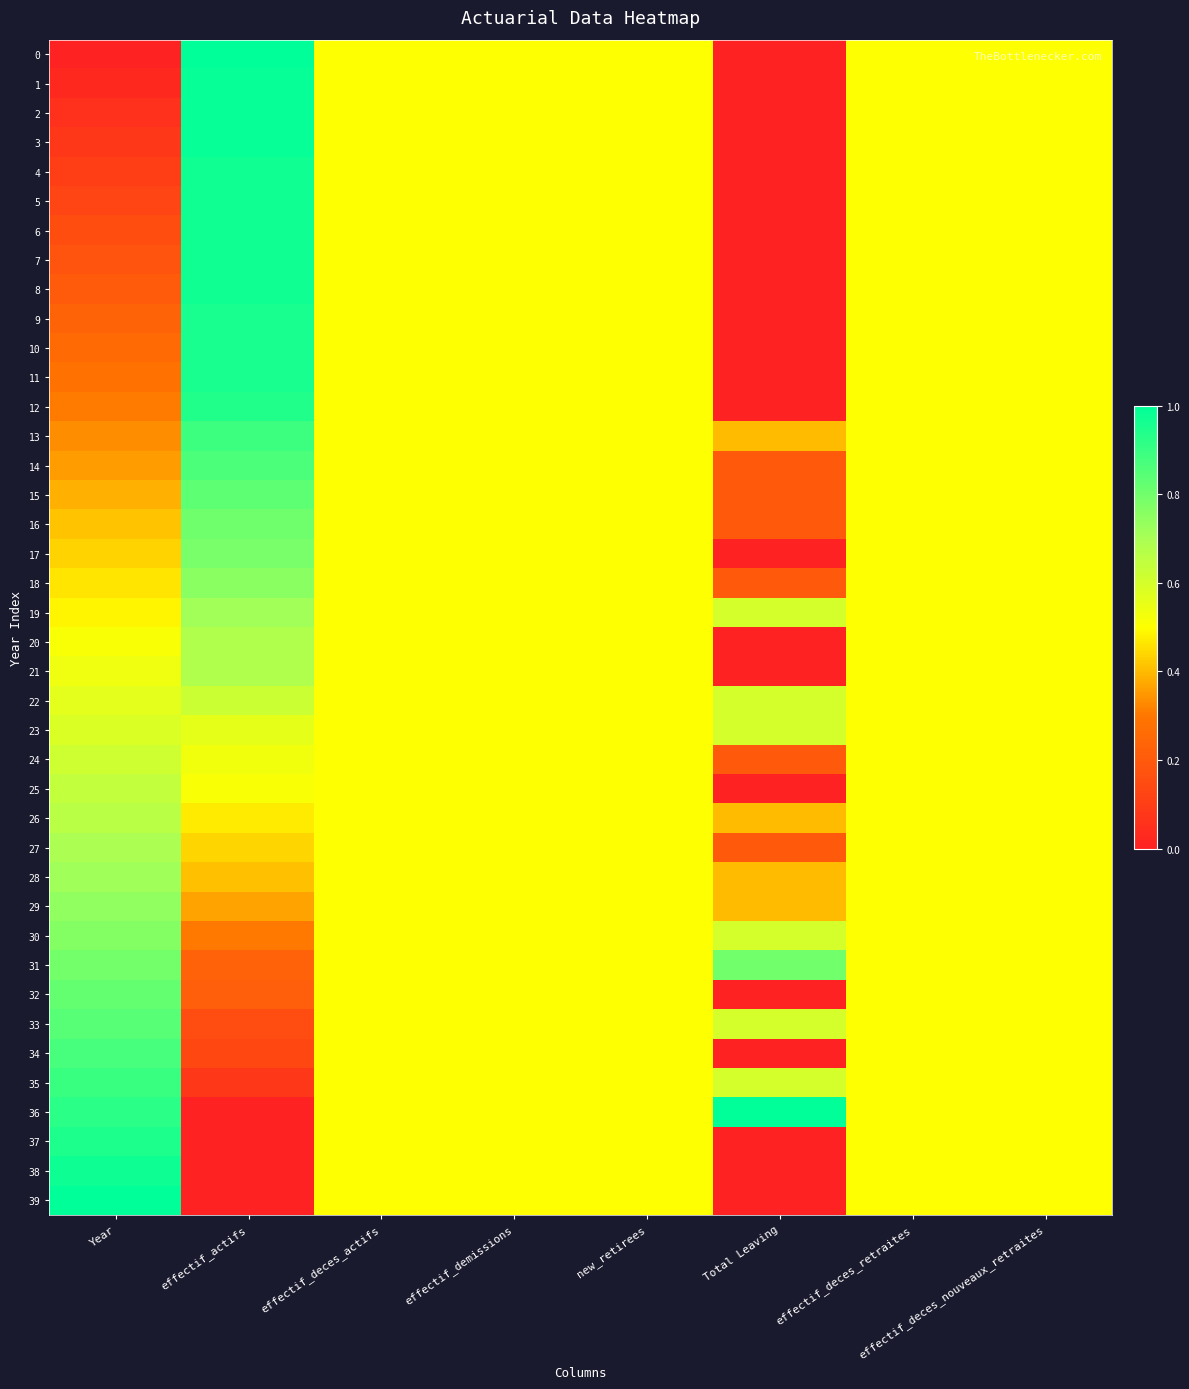

Rank the series by their maximum value, from lowest to highest.

23, 24, 22, 25, 26, 20, 21, 27, 19, 28, 29, 18, 30, 17, 31, 16, 32, 15, 33, 14, 34, 13, 35, 12, 37, 9, 10, 11, 4, 5, 6, 7, 8, 38, 1, 2, 3, 0, 36, 39